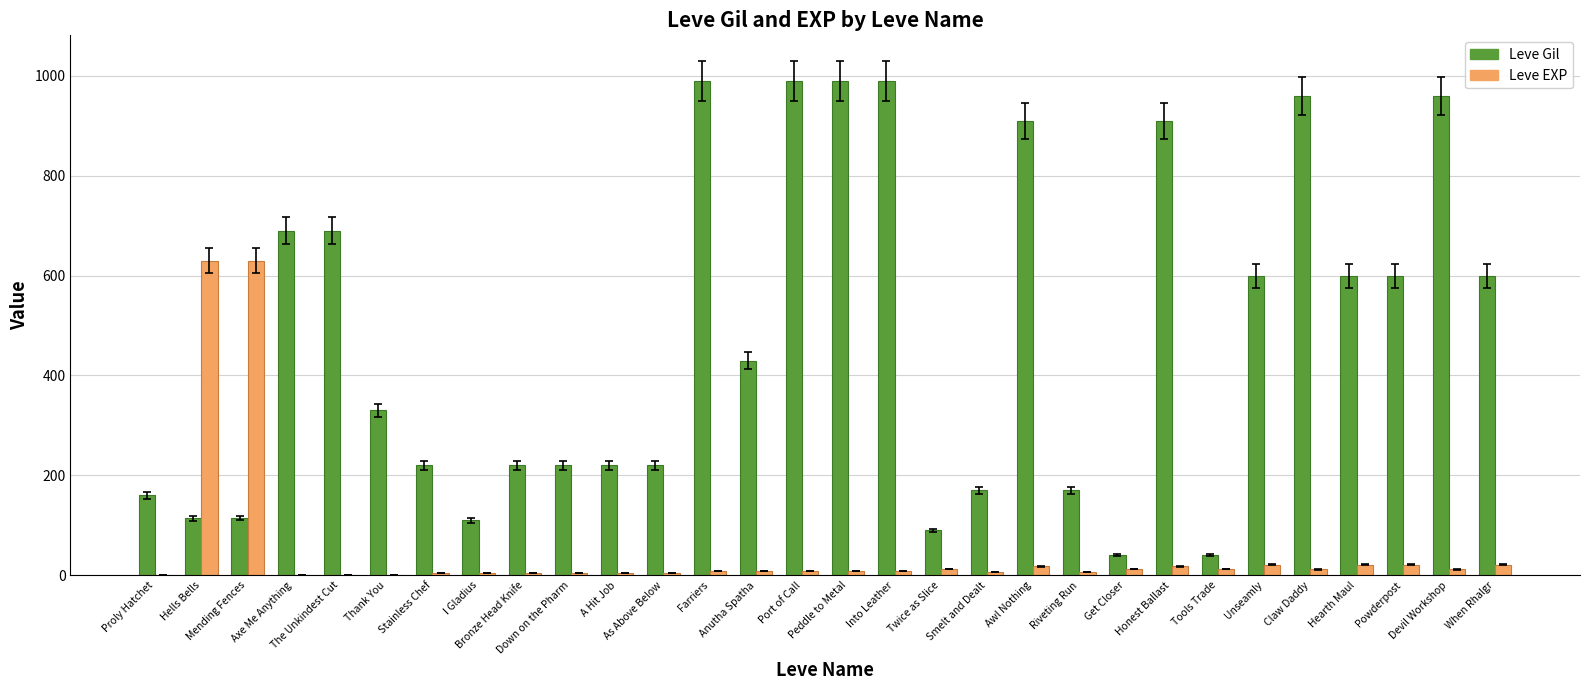

Which series has the largest total across all categories?

Leve Gil